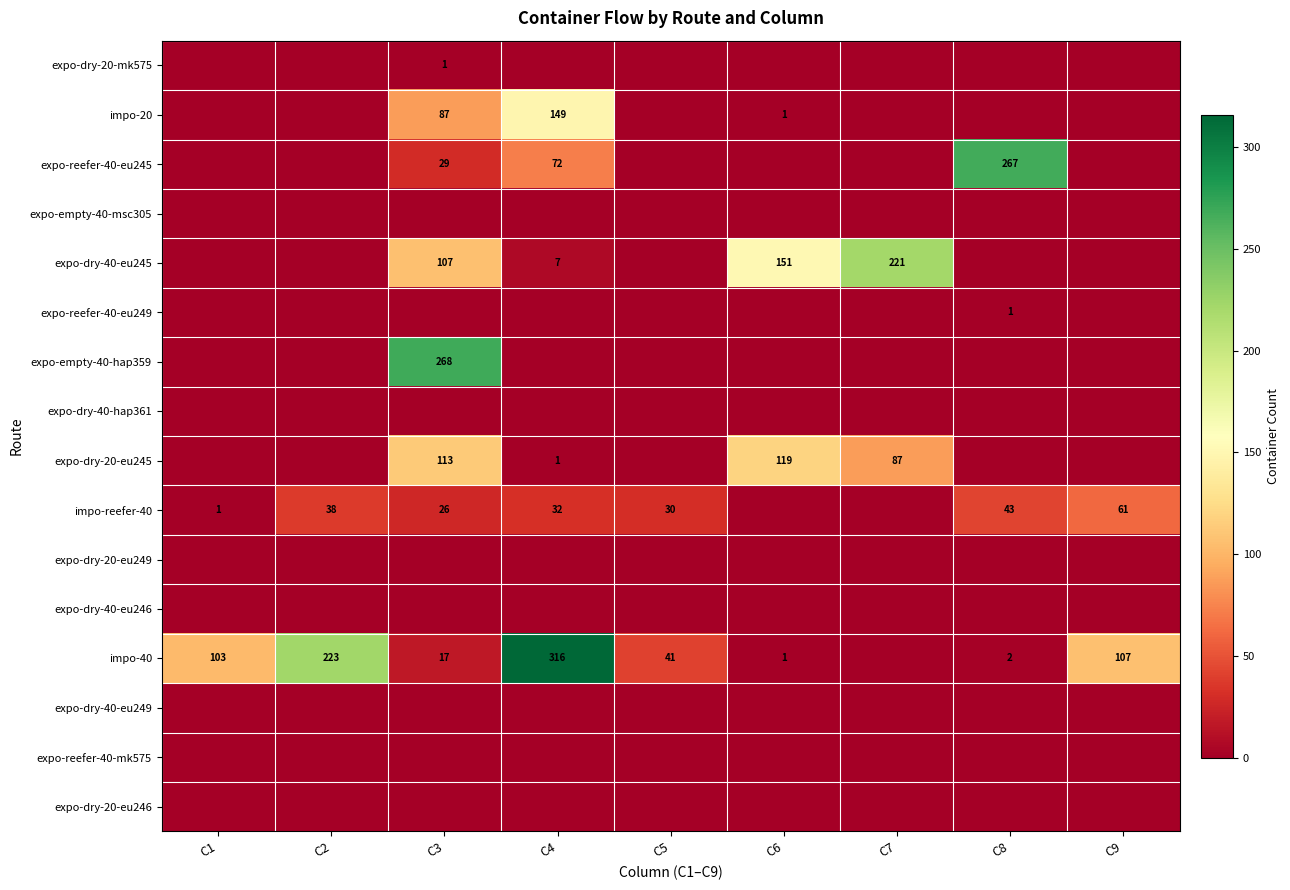

Is the value of expo-dry-20-eu245 at C3 greater than the value of expo-reefer-40-eu245 at C3?

Yes